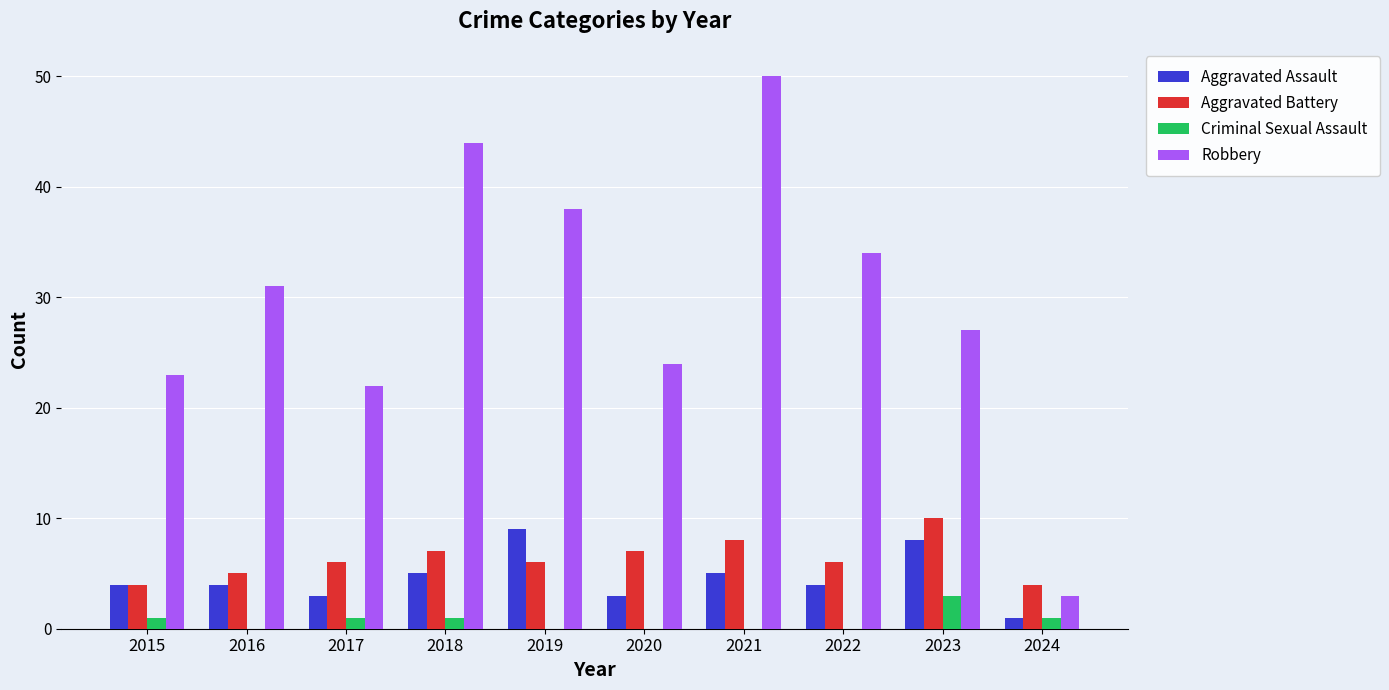

Is the value of Aggravated Battery at 2023 greater than the value of Robbery at 2022?

No